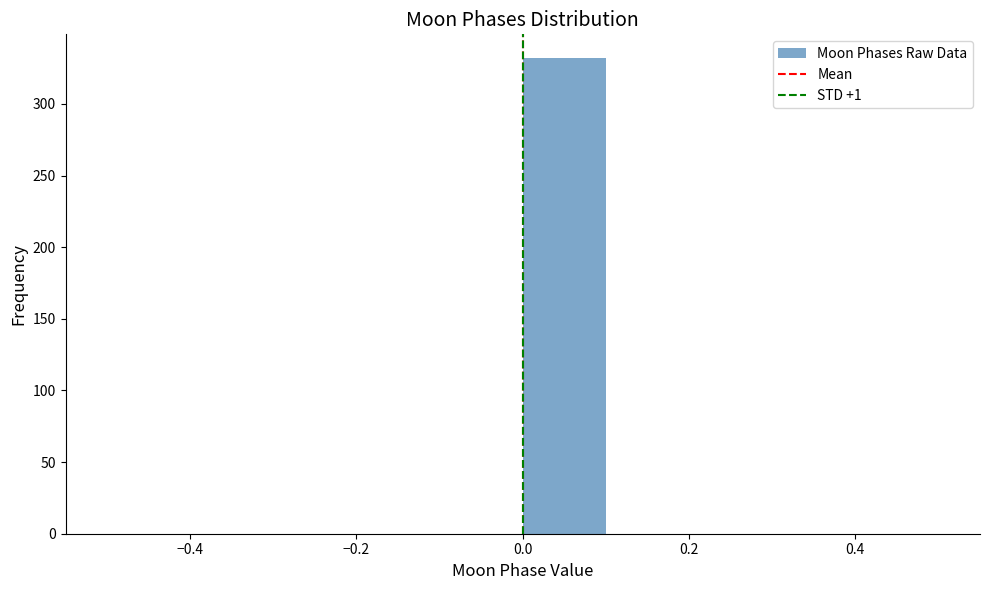

How tall is the bar that spans 0.0 to 0.1 on the x-axis? The values are not printed on the chart, so give them approximately, as read against the axis.

330